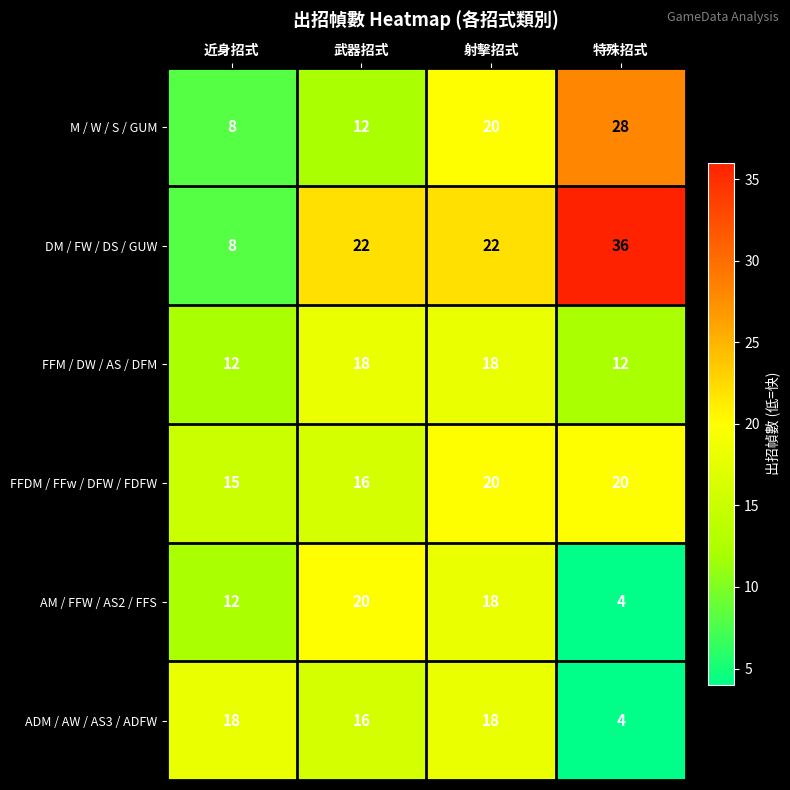

What is the difference between the highest and lowest values at 特殊招式?

32